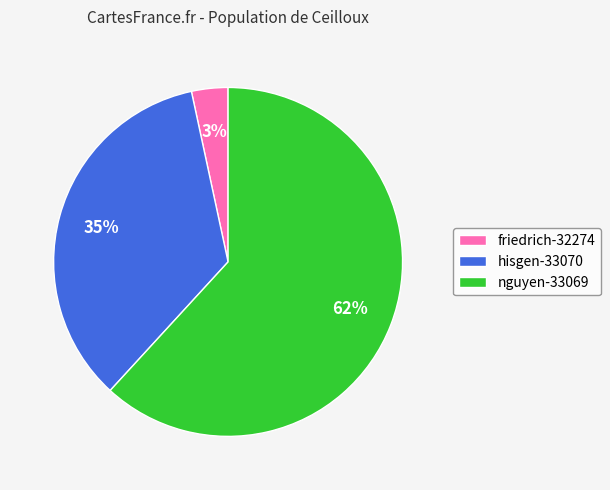

How many slices are in this pie chart?

3